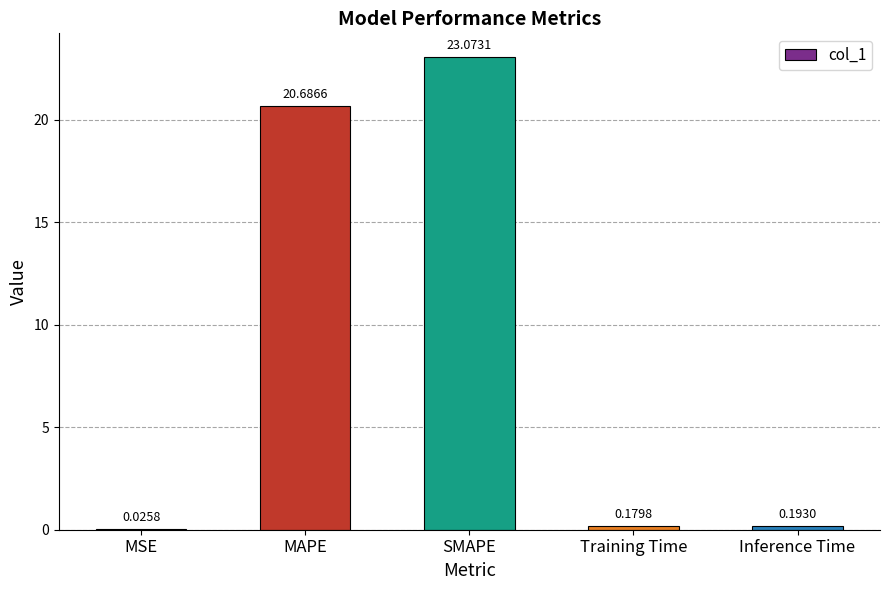

What is the change in value from MSE to SMAPE?

+23.0